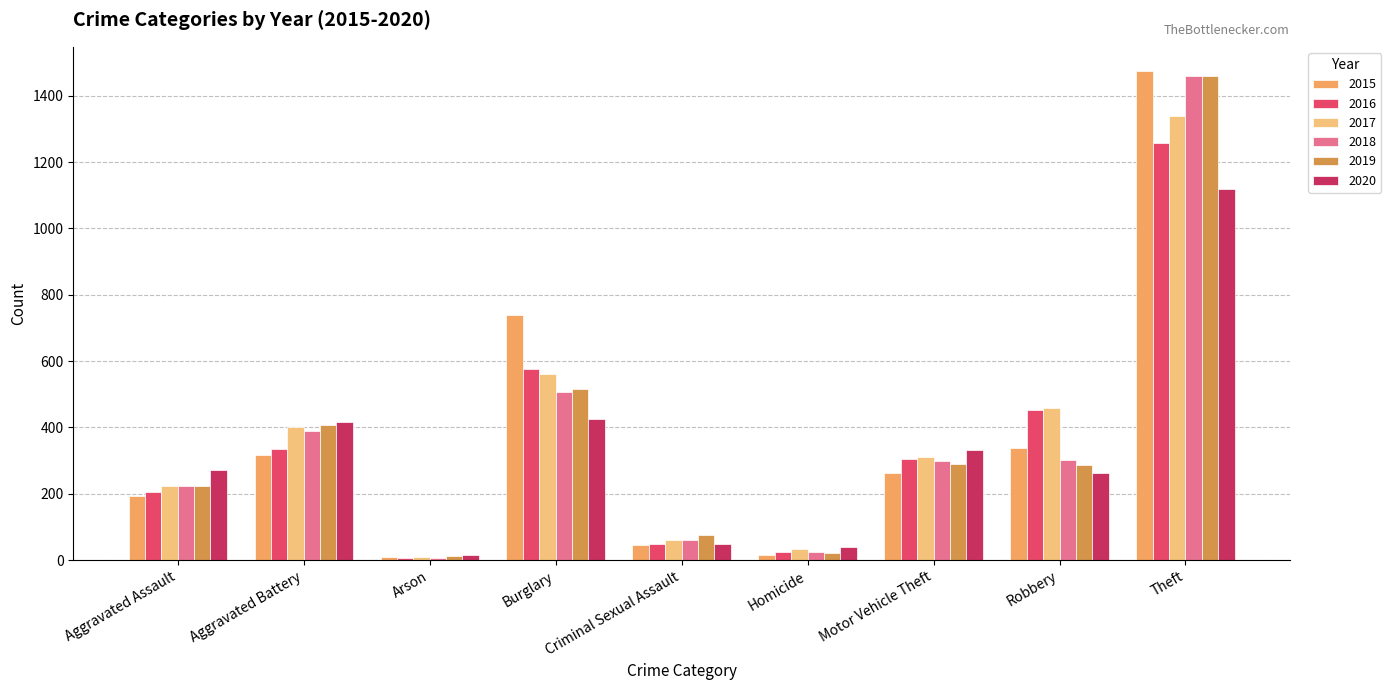

Reading right to left, transcribe all the data shown in this chart.

2015: Theft=1474	Robbery=337	Motor Vehicle Theft=263	Homicide=15	Criminal Sexual Assault=46	Burglary=738	Arson=9	Aggravated Battery=316	Aggravated Assault=194
2016: Theft=1259	Robbery=454	Motor Vehicle Theft=304	Homicide=26	Criminal Sexual Assault=50	Burglary=576	Arson=7	Aggravated Battery=336	Aggravated Assault=206
2017: Theft=1339	Robbery=460	Motor Vehicle Theft=312	Homicide=33	Criminal Sexual Assault=62	Burglary=562	Arson=10	Aggravated Battery=400	Aggravated Assault=225
2018: Theft=1461	Robbery=301	Motor Vehicle Theft=298	Homicide=25	Criminal Sexual Assault=60	Burglary=506	Arson=7	Aggravated Battery=389	Aggravated Assault=225
2019: Theft=1459	Robbery=287	Motor Vehicle Theft=290	Homicide=22	Criminal Sexual Assault=77	Burglary=517	Arson=12	Aggravated Battery=407	Aggravated Assault=223
2020: Theft=1120	Robbery=263	Motor Vehicle Theft=333	Homicide=41	Criminal Sexual Assault=48	Burglary=425	Arson=17	Aggravated Battery=416	Aggravated Assault=273